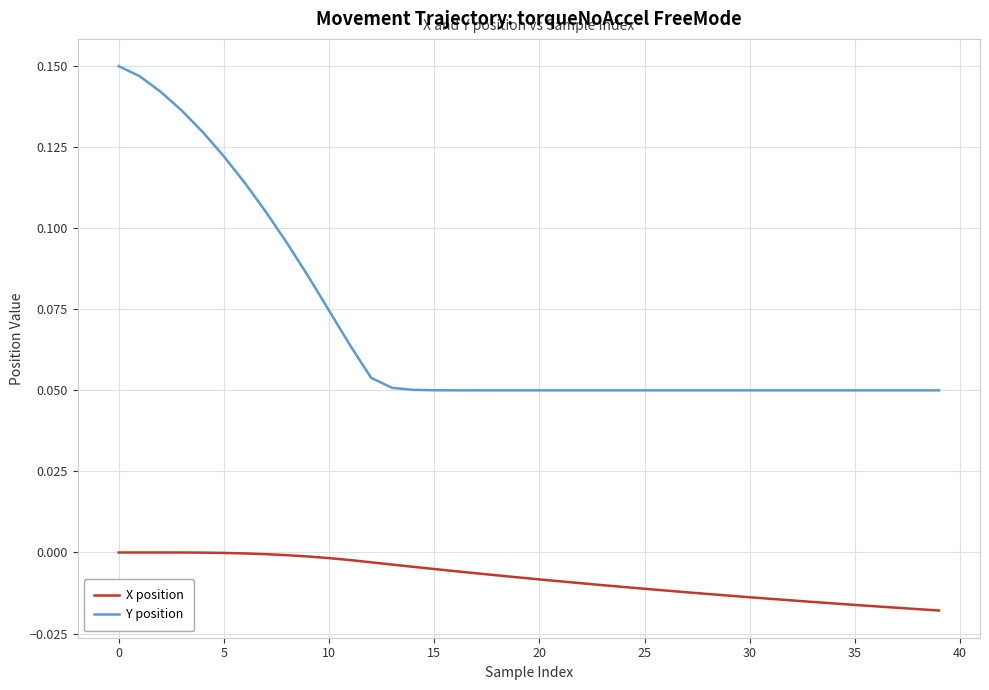

Which series has the widest spread of values?

Y position